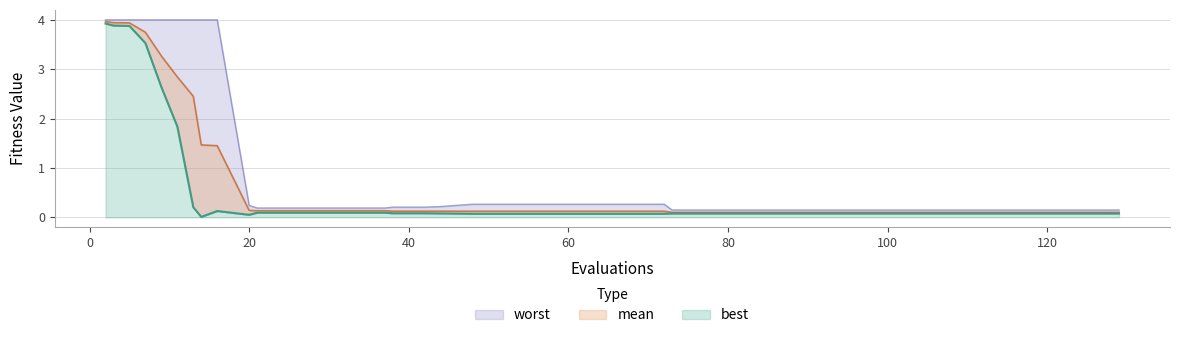

At how many categories does at least one series exceed 3?

9